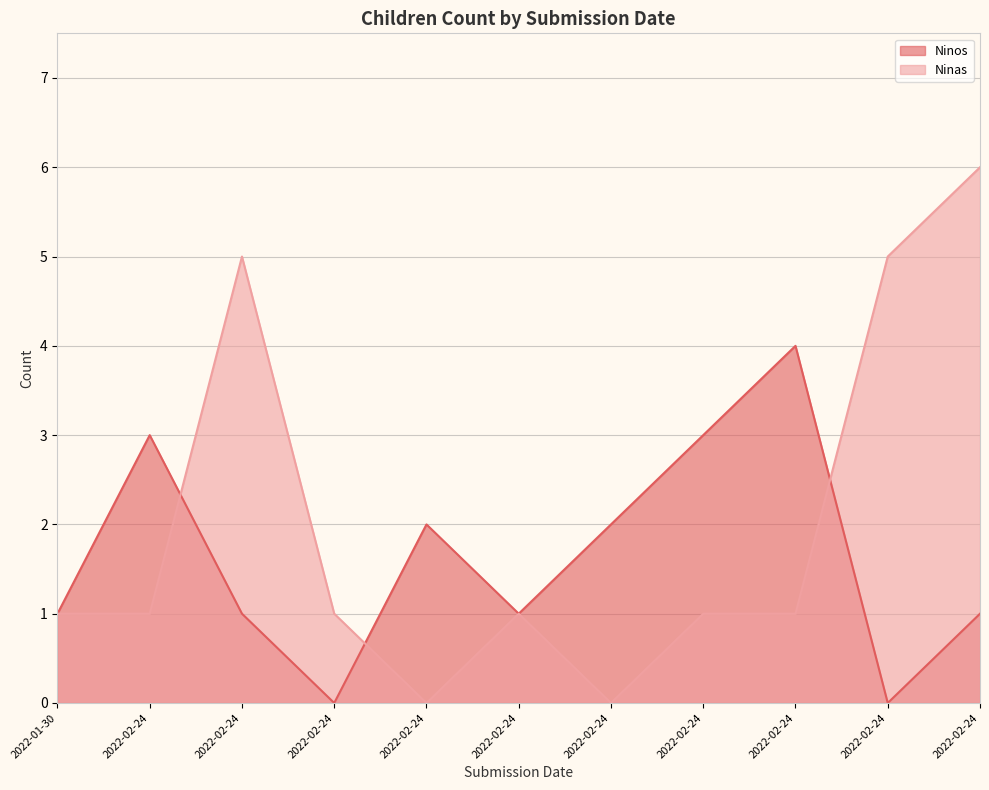

The value of Ninos at 2022-02-24 is 2. True or false?

False